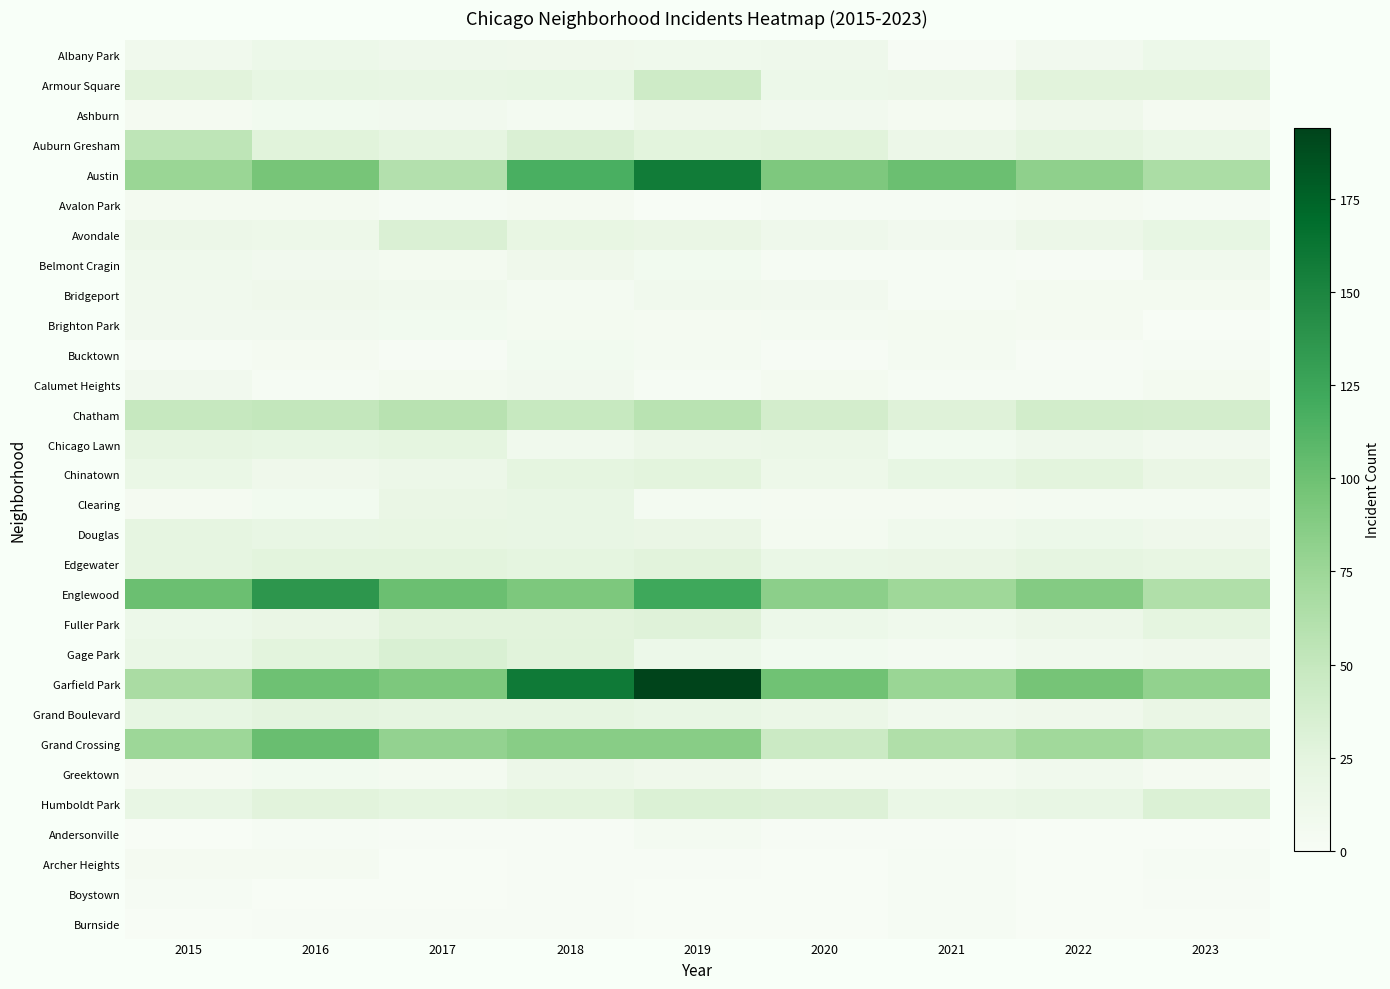

Which series has the widest spread of values?

Garfield Park